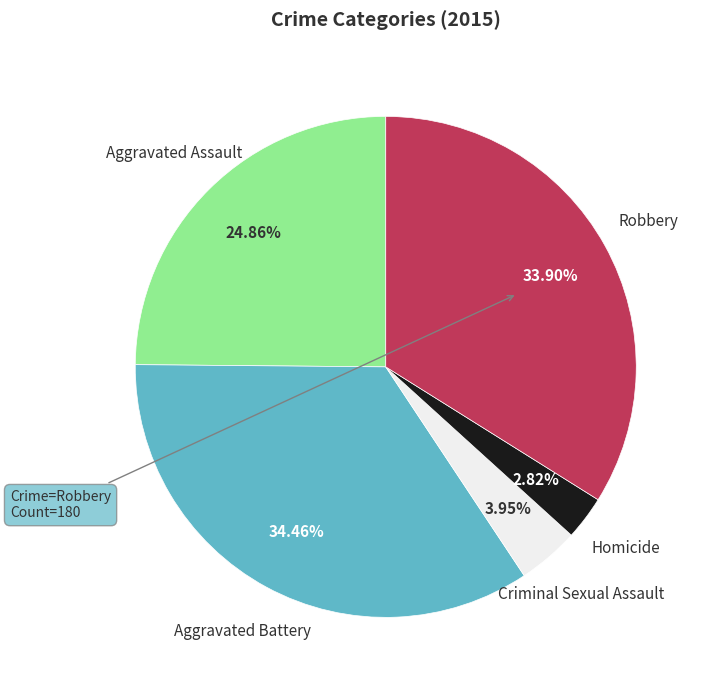

What percentage is the Criminal Sexual Assault slice, to the nearest percent?

4%